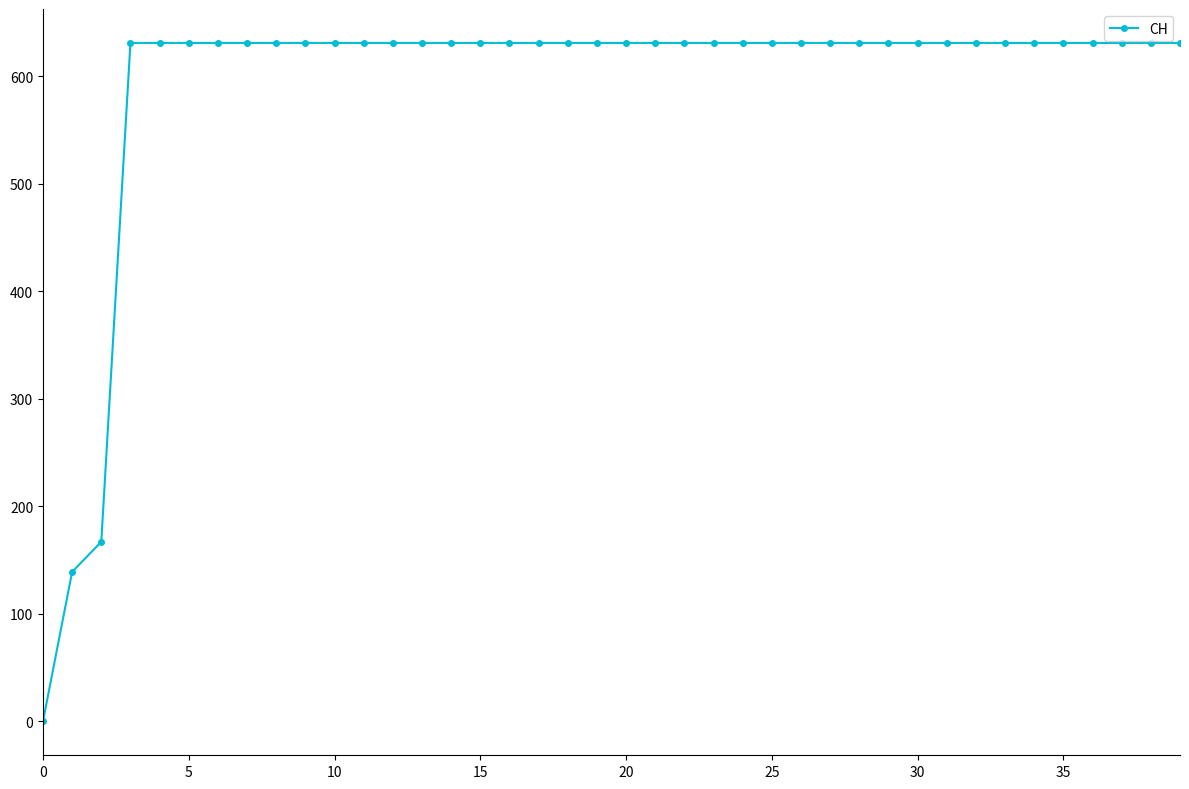

What is the difference between the second highest and second lowest values?

492